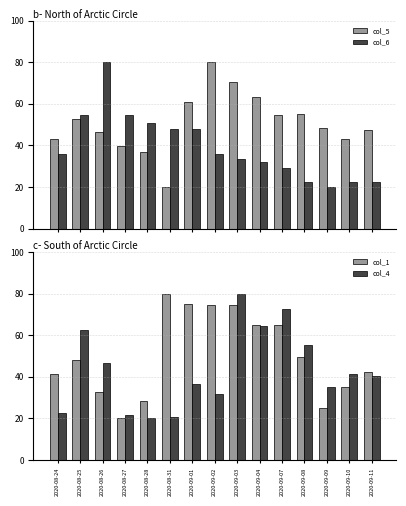

The value of col_1 at 2020-09-10 is 52.6. True or false?

False